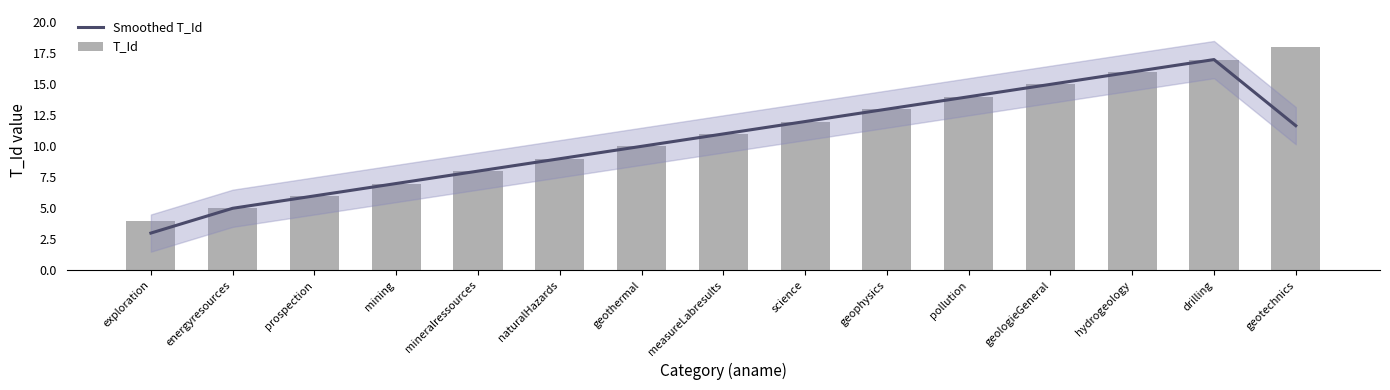

At which label does T_Id first exceed 11?

science